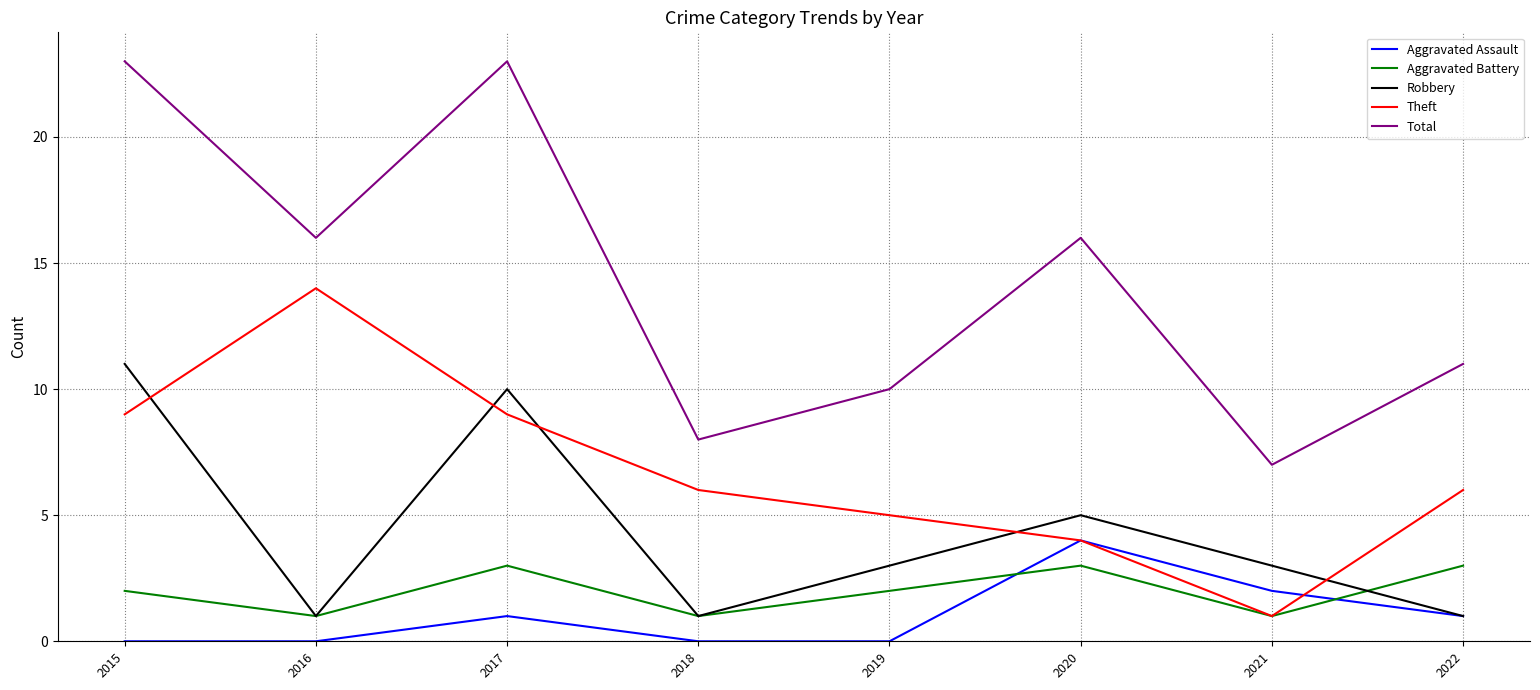

Between which two adjacent categories do Aggravated Battery and Aggravated Assault first intersect?

2019 and 2020